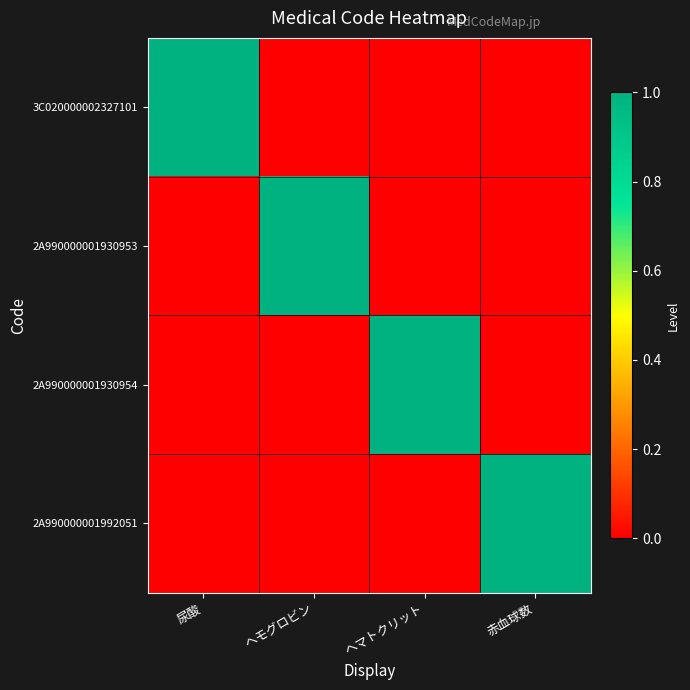

What is the maximum value shown in the chart?

1